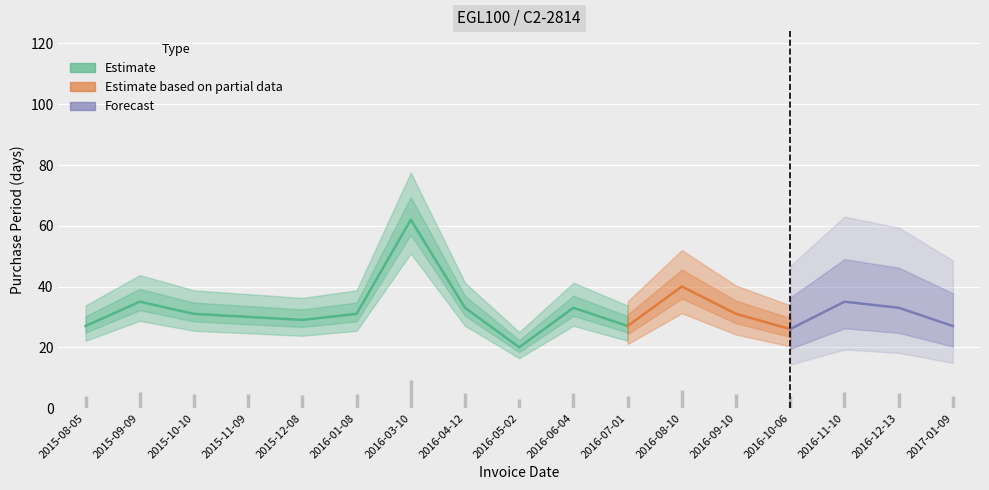

What is the label of the 13th point from the right?

2015-12-08